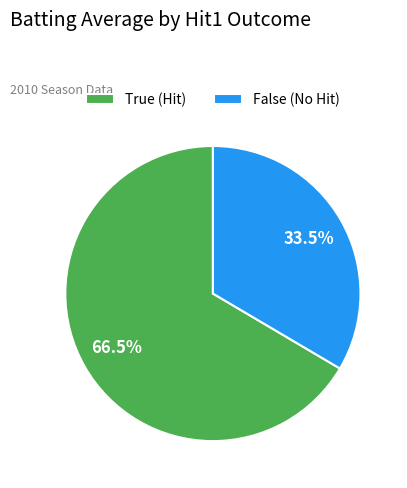

Is True (Hit) the majority of the pie?

Yes